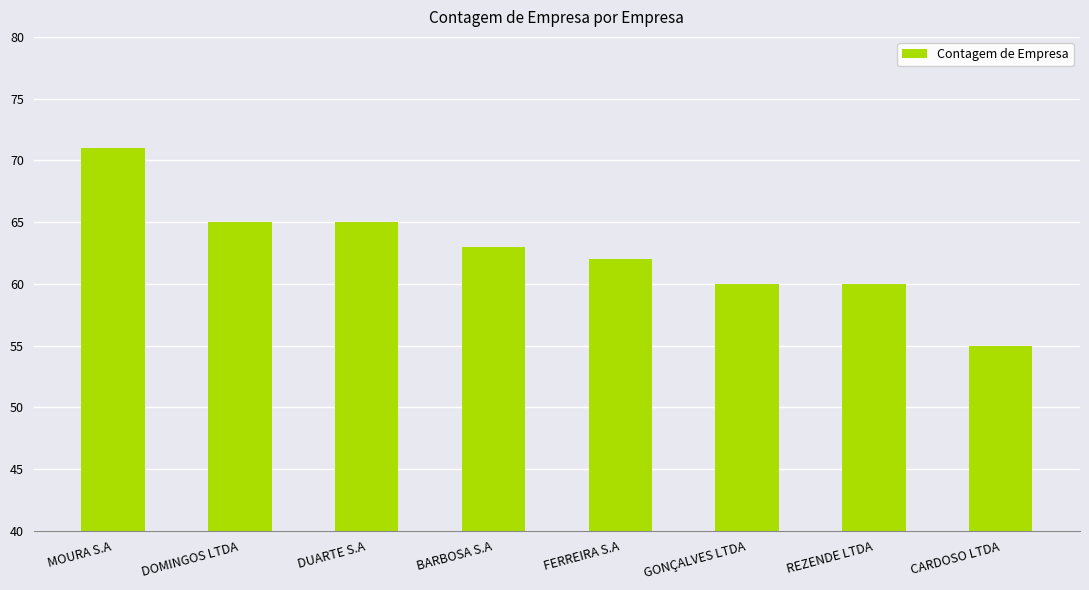

At which category does the chart reach its peak across all series?

MOURA S.A